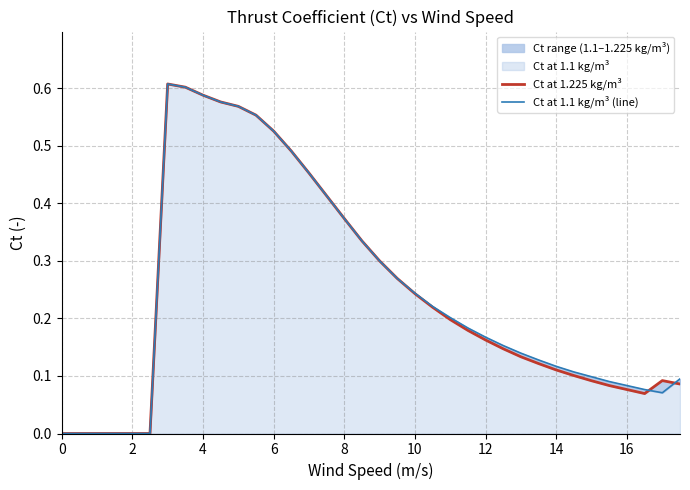

What is the average value of the Ct at 1.225 kg/m³ series?

0.2